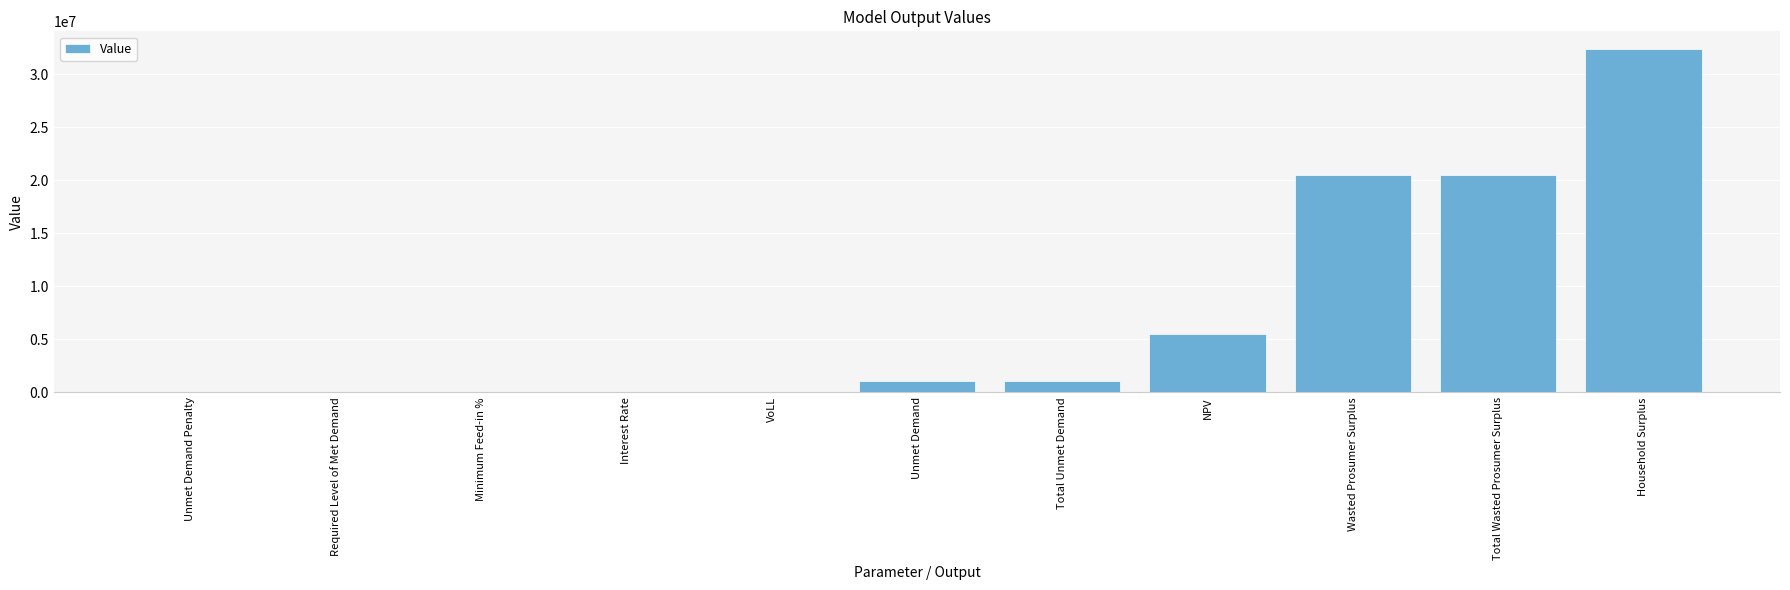

What value does the data have at Total Unmet Demand?

1075191.1